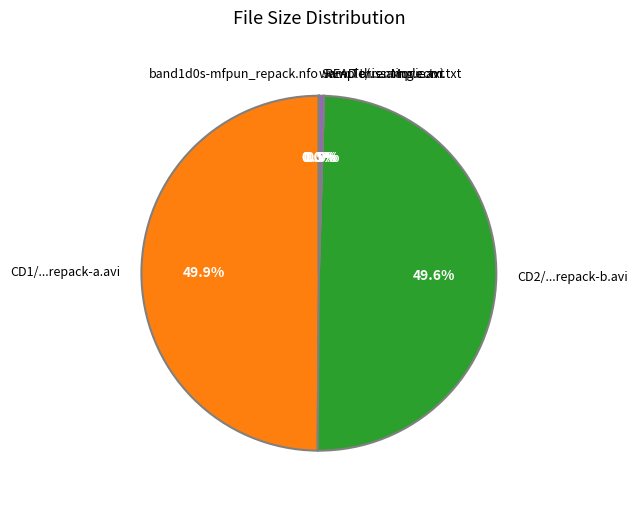

Is the sum of Sample/...sample.avi and CD1/...repack-a.avi greater than half?

Yes